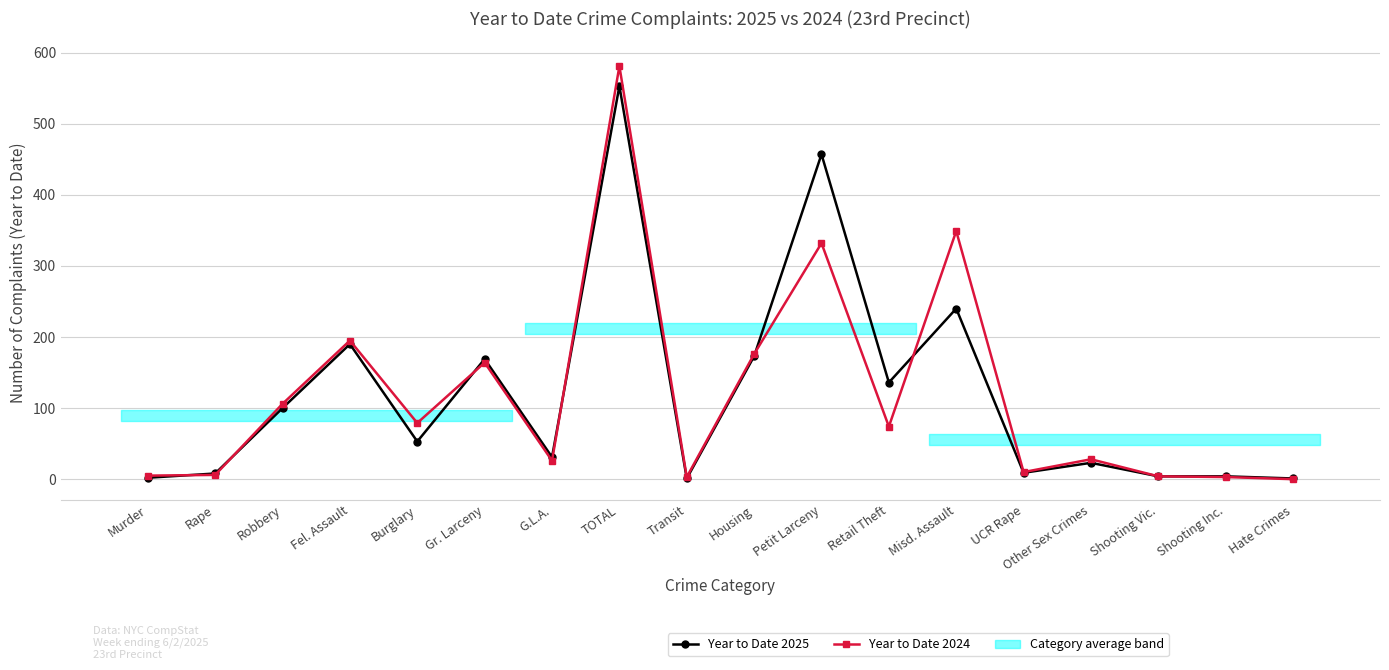

Is it true that Year to Date 2024 equals 6 at Rape?

True